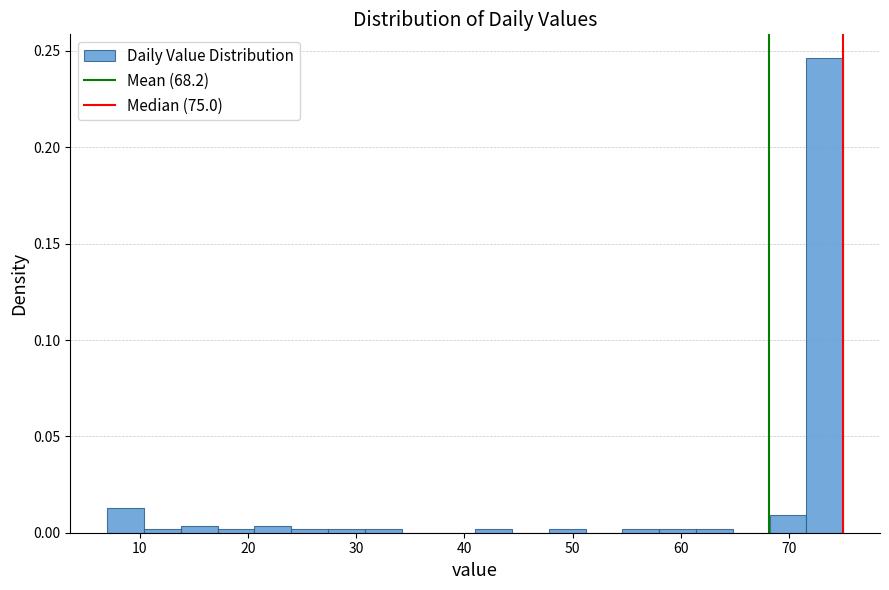

Around what value on the x-axis is the tallest bar? Give the approximate position of its centre, as read against the axis.

73